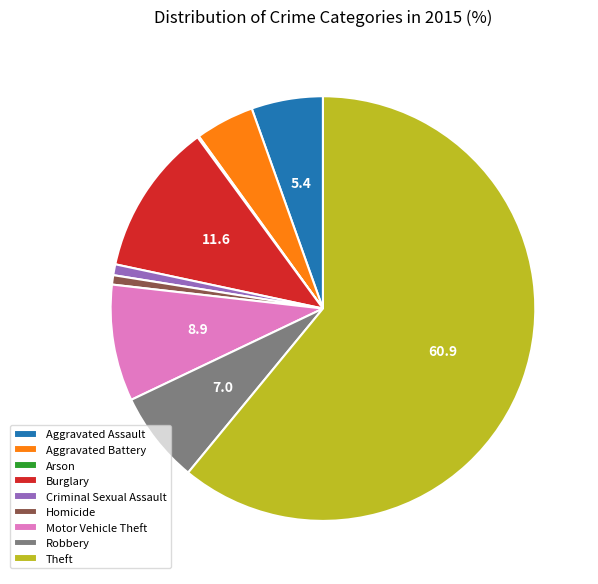

Does any single category account for the majority?

Yes